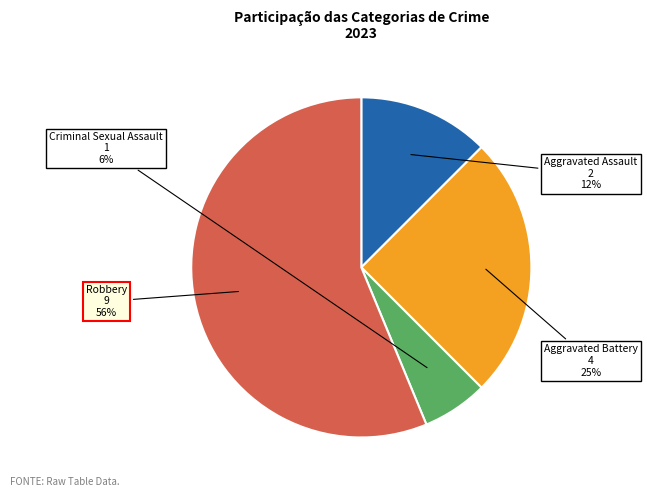

Is there any slice that represents more than half of the pie?

Yes